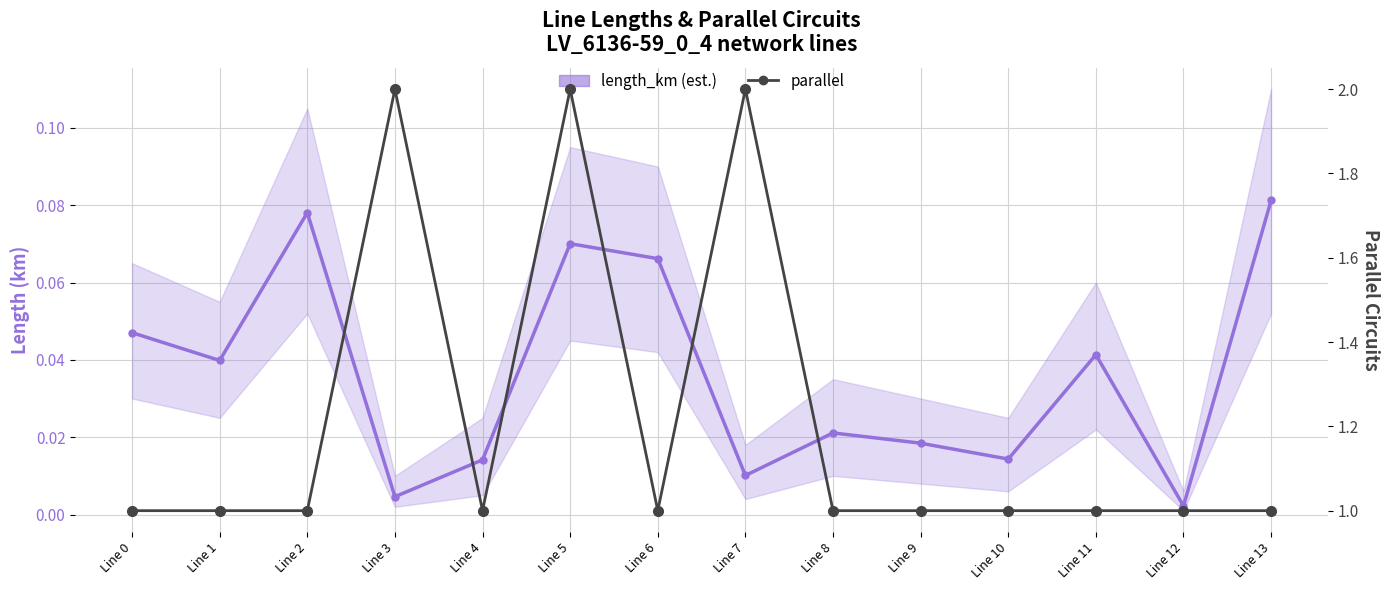

True or false: parallel and length_km (main) intersect in this chart.

False